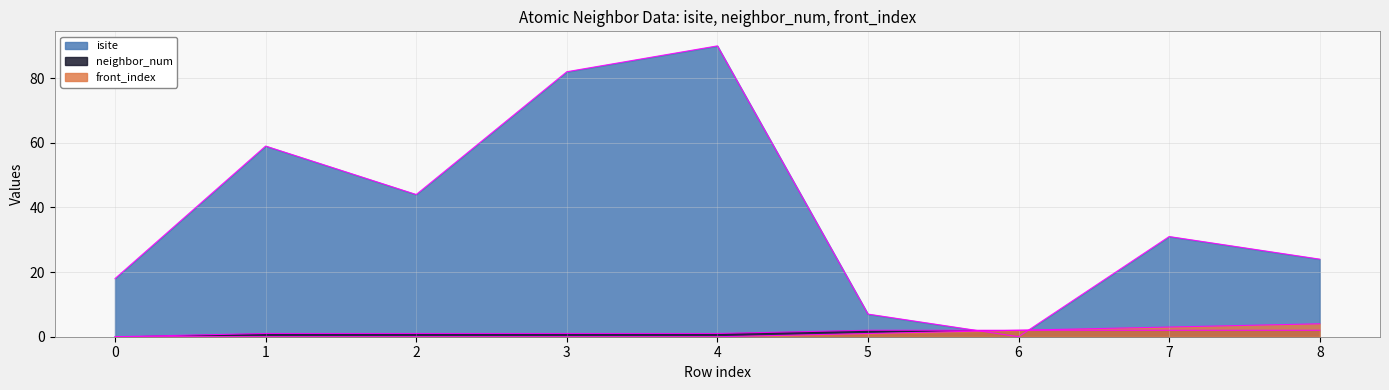

Which series changed the most between 2 and 6?

isite